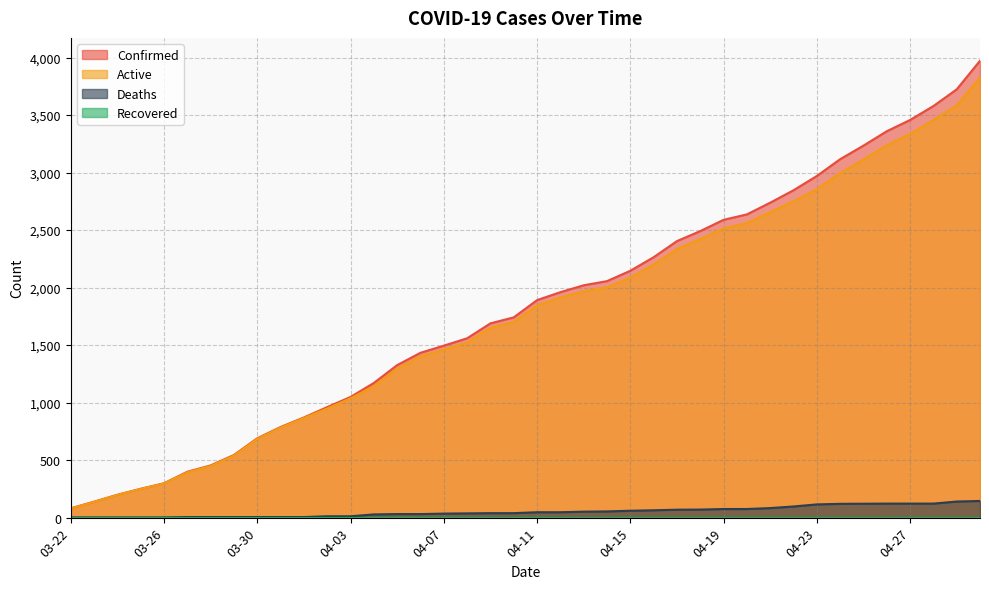

True or false: Deaths has a value of 52 at 04-13.

True